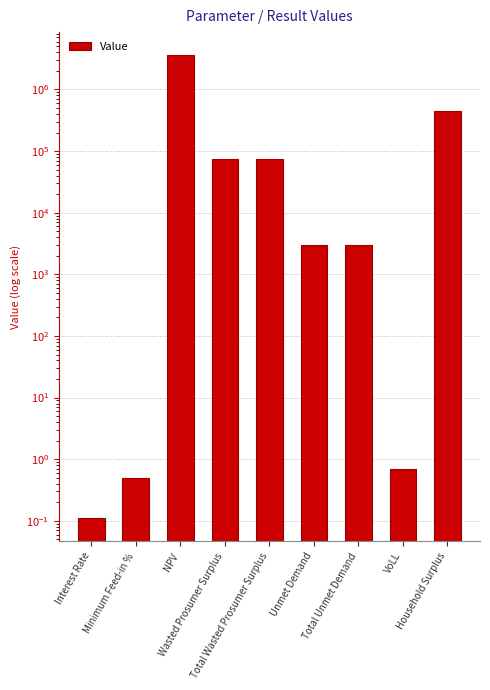

What is the label of the 3rd bar from the right?

Total Unmet Demand